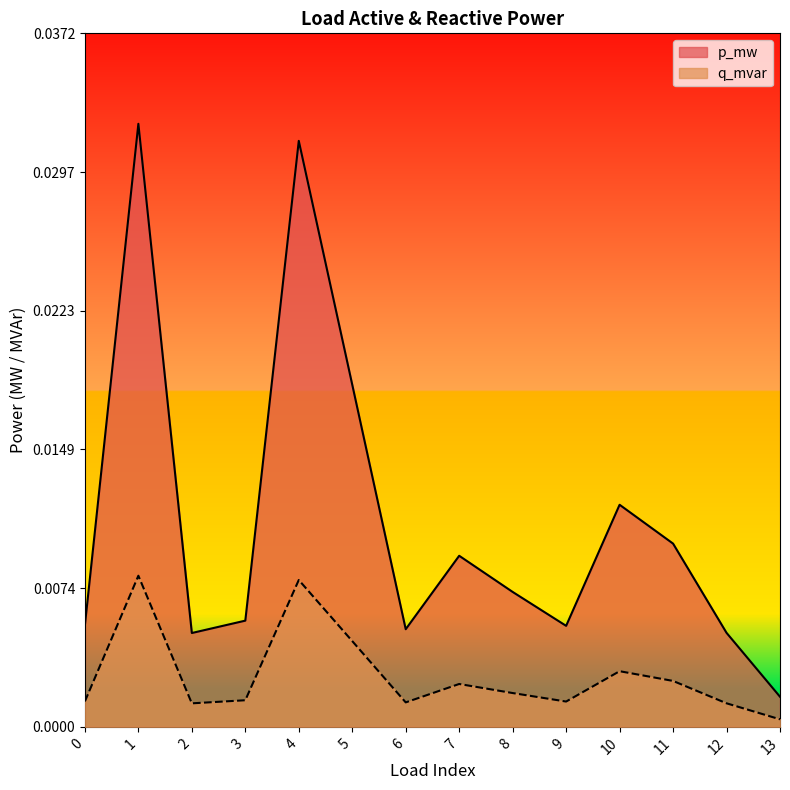

Is the value of p_mw at 5 greater than the value of q_mvar at 3?

Yes